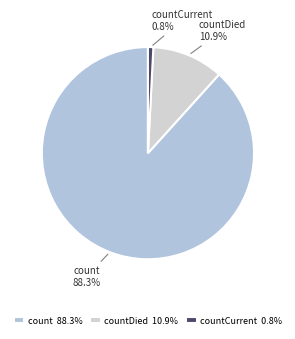

Which category has the biggest portion of the pie?

count